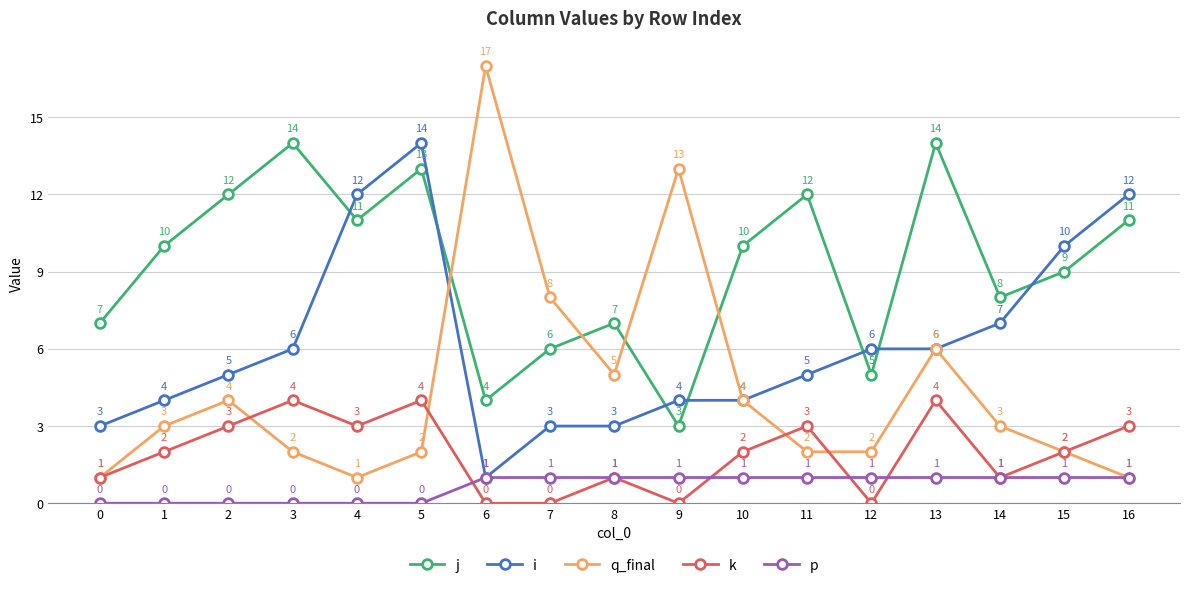

At which label is q_final closest to 9?

7